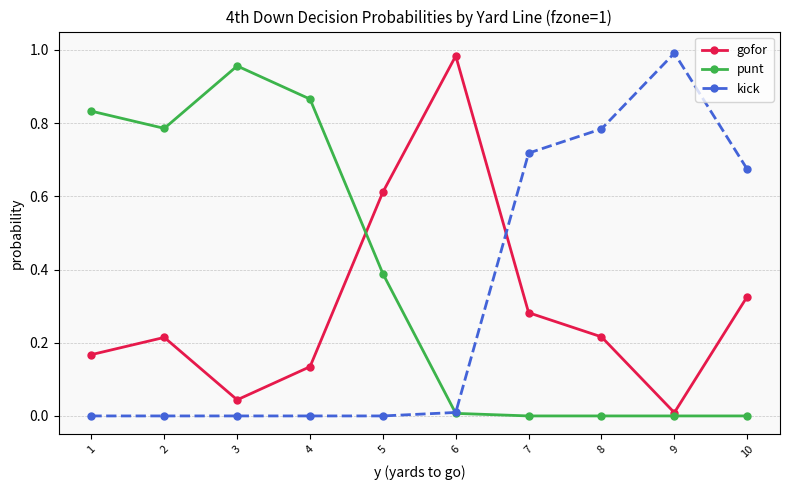

True or false: punt and gofor cross at least once.

True